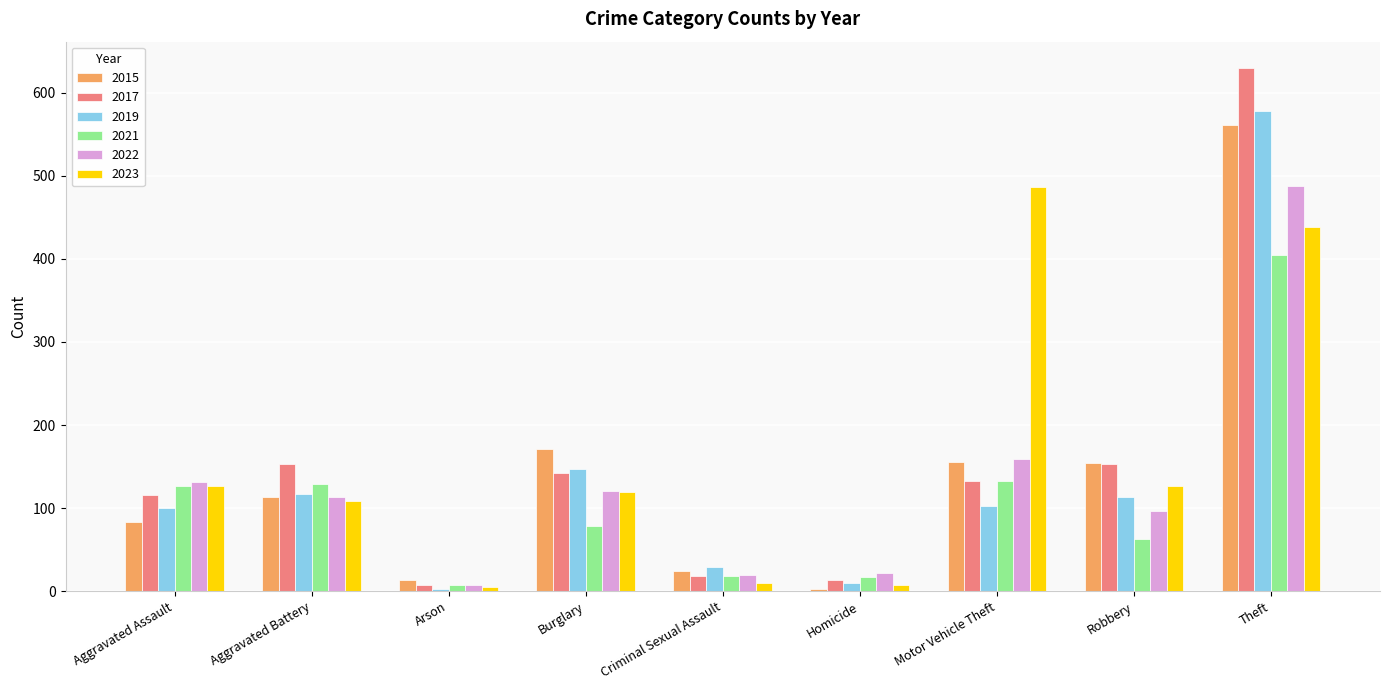

How many data points does each series have?

9